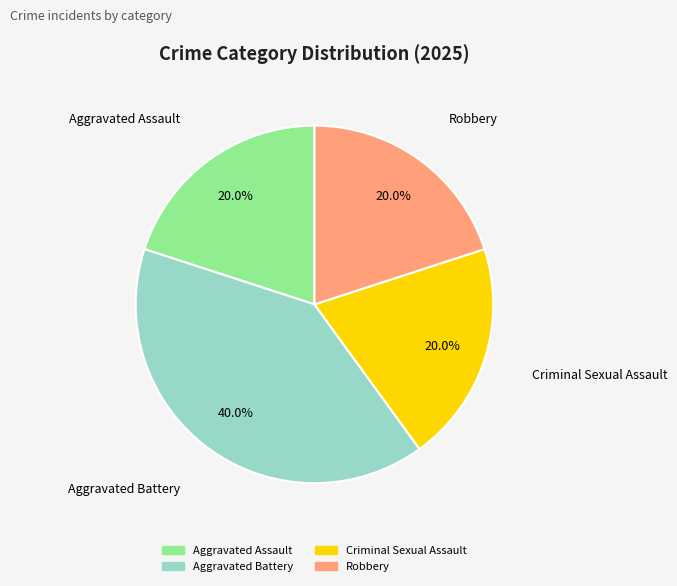

What percentage do Aggravated Battery and Aggravated Assault together represent?

60.0%